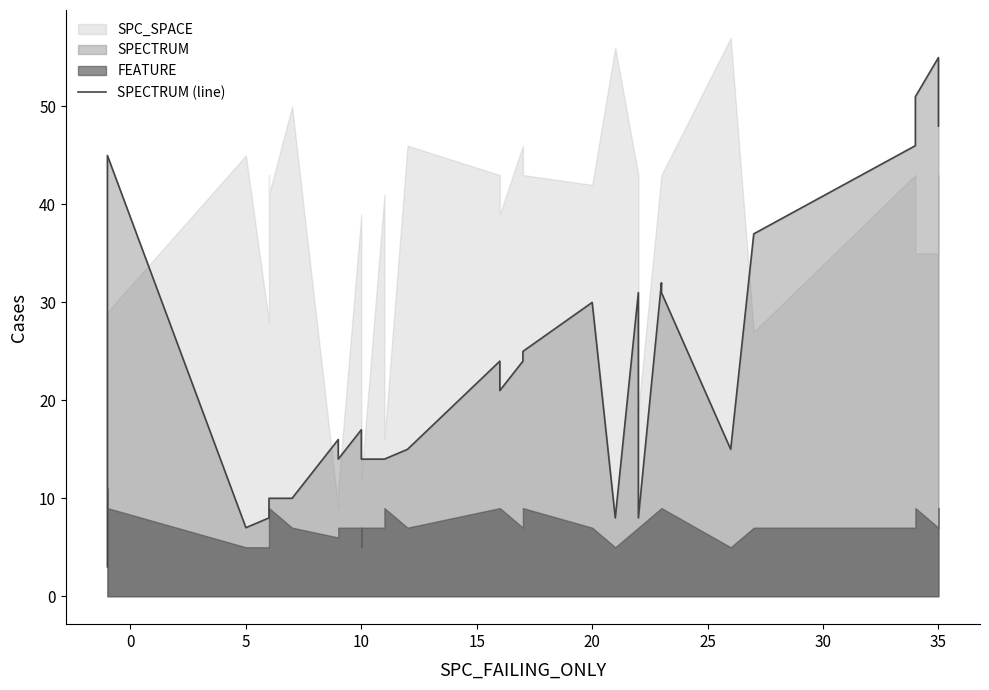

Reading left to right, list all the values displayed in this chart.

3	45	7	8	10	10	10	16	14	17	15	14	14	14	15	24	21	24	25	25	30	8	31	8	32	31	15	37	46	47	51	55	48	48